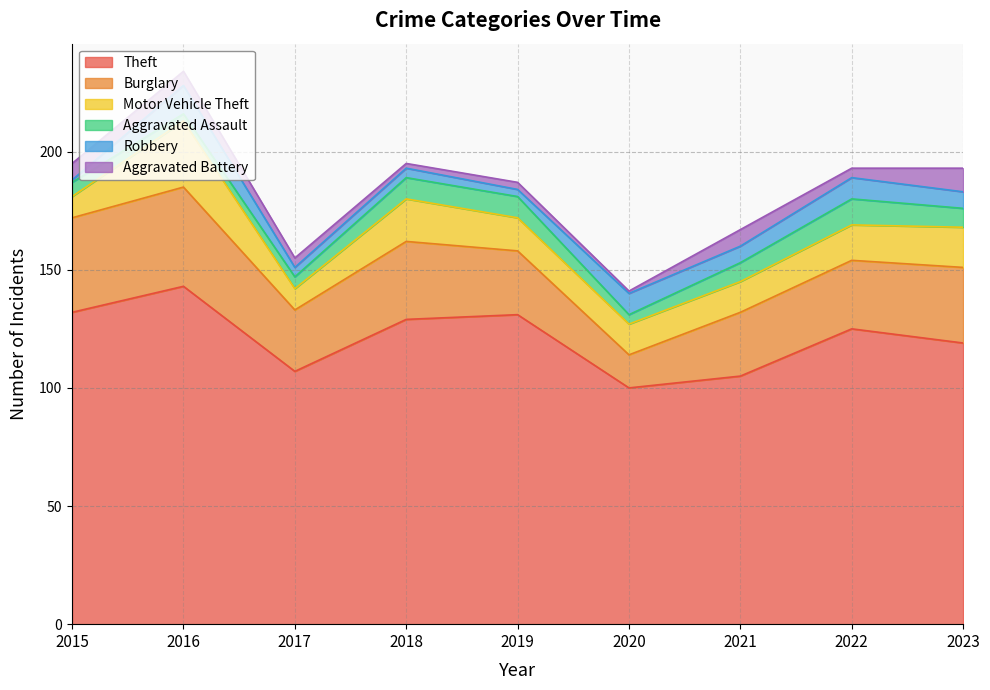

Reading left to right, extract all data points from this chart.

Theft: 2015=132	2016=143	2017=107	2018=129	2019=131	2020=100	2021=105	2022=125	2023=119
Burglary: 2015=40	2016=42	2017=26	2018=33	2019=27	2020=14	2021=27	2022=29	2023=32
Motor Vehicle Theft: 2015=9	2016=28	2017=9	2018=18	2019=14	2020=13	2021=13	2022=15	2023=17
Aggravated Assault: 2015=6	2016=3	2017=5	2018=9	2019=9	2020=4	2021=8	2022=11	2023=8
Robbery: 2015=1	2016=12	2017=4	2018=4	2019=3	2020=9	2021=7	2022=9	2023=7
Aggravated Battery: 2015=7	2016=6	2017=4	2018=2	2019=3	2020=1	2021=7	2022=4	2023=10